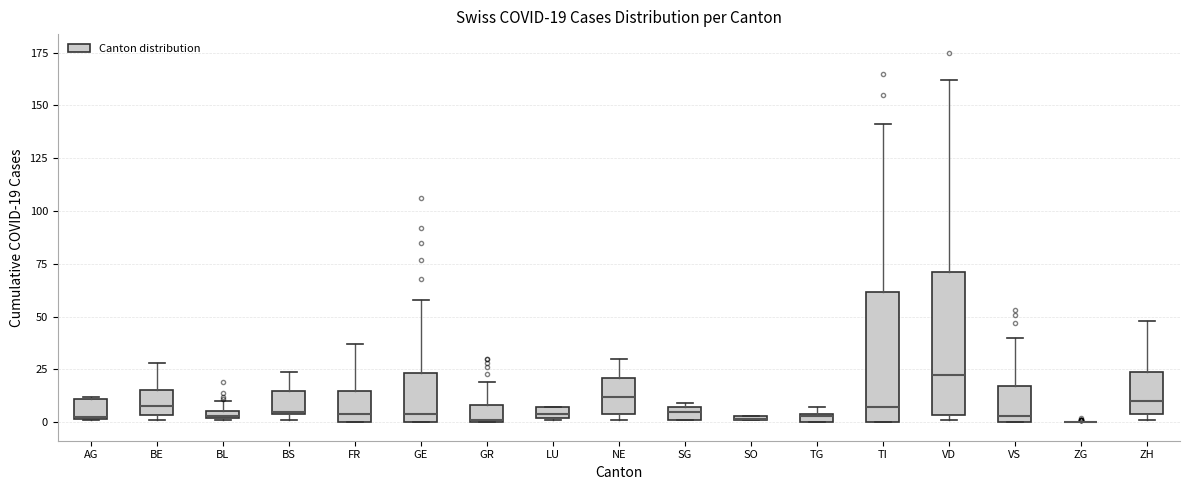

Comparing the boxes themselves (not the whiskers), which one is the tallest?

VD